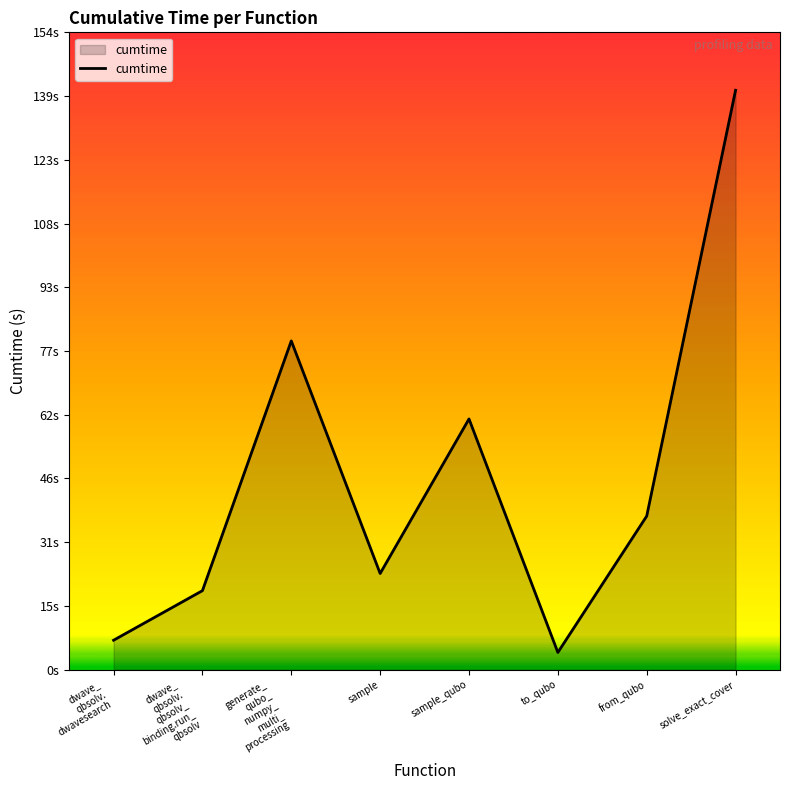

Reading right to left, list all the values displayed in this chart.

140.2	37.2	4.1	60.7	23.3	79.6	19.1	7.1